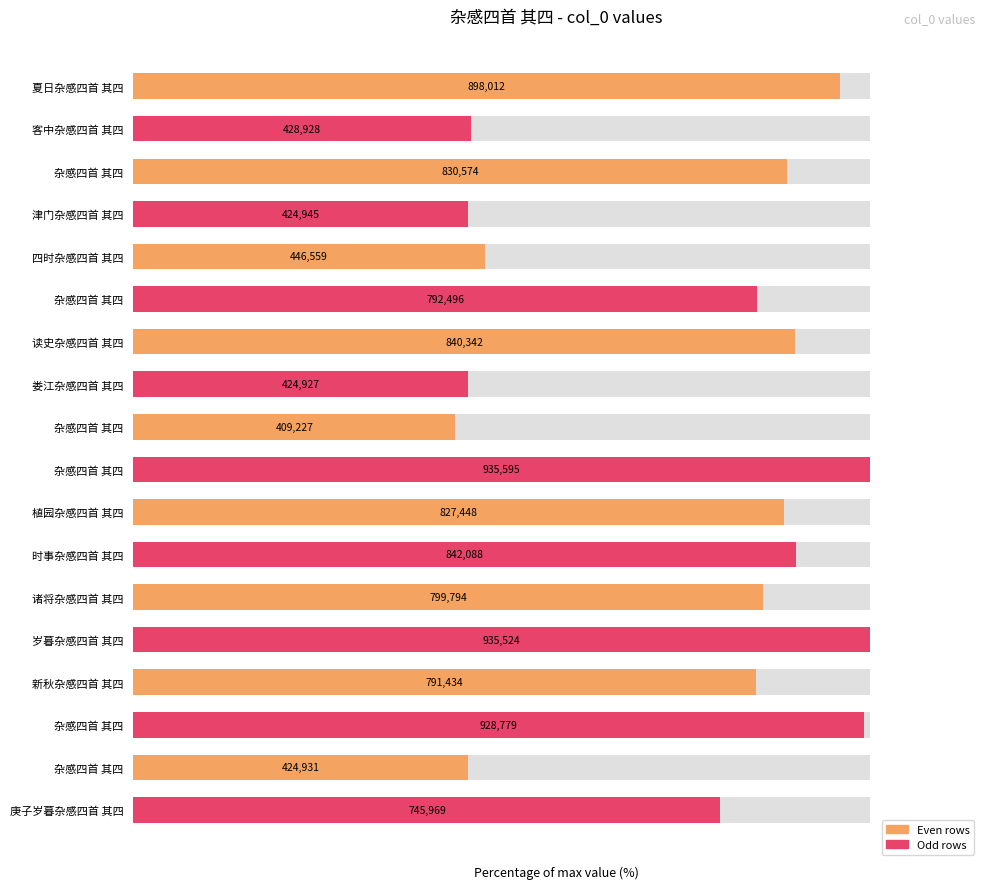

What is the difference between the maximum and minimum values?

56.3